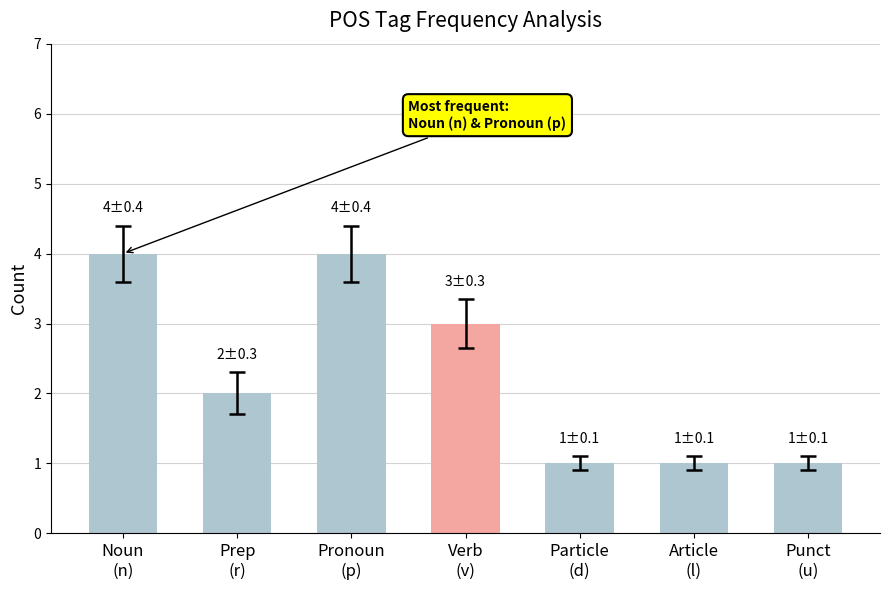

What is the greatest value displayed?

4